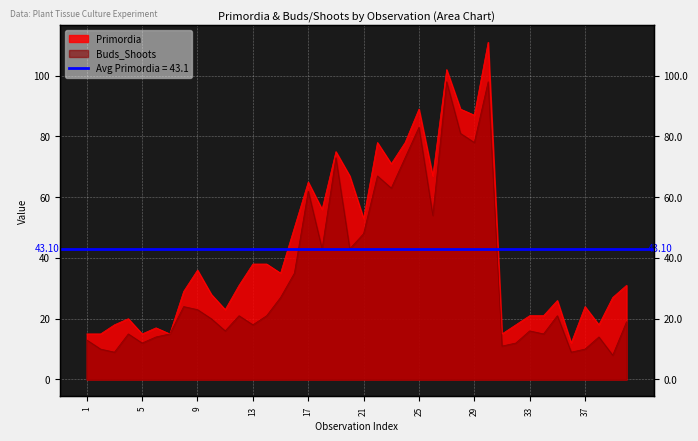

What is the difference between the second highest and second lowest values in the Buds_Shoots series?

89